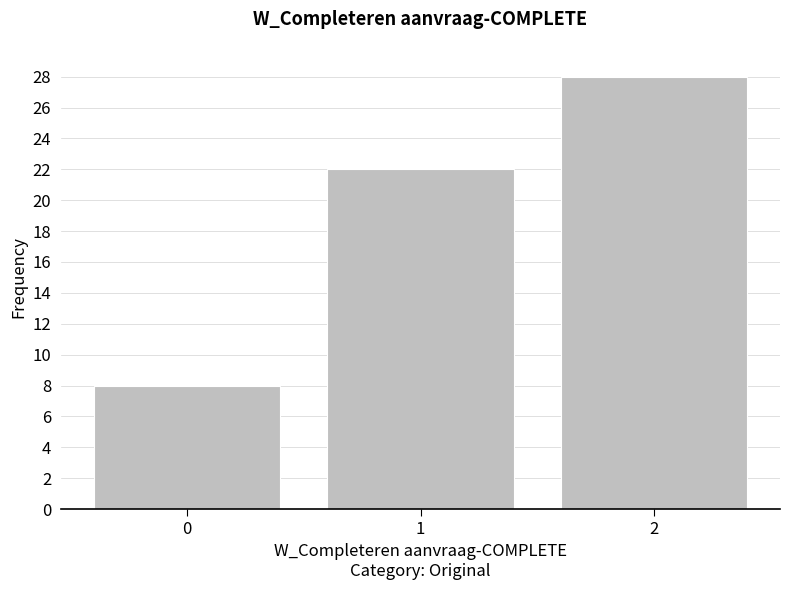

Reading right to left, what are all the values shown in this chart?

28	22	8